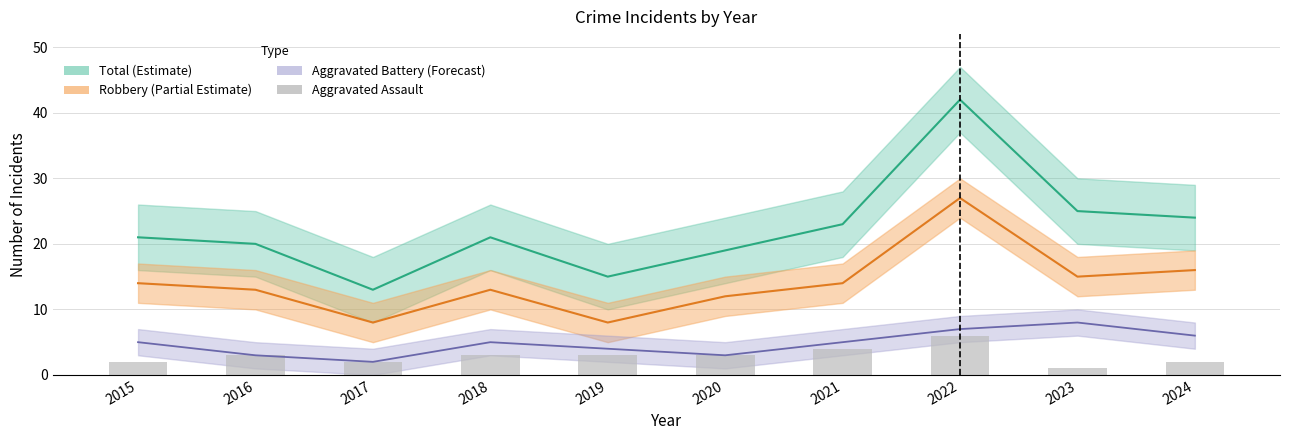

Where does the data first go above 3?

2021